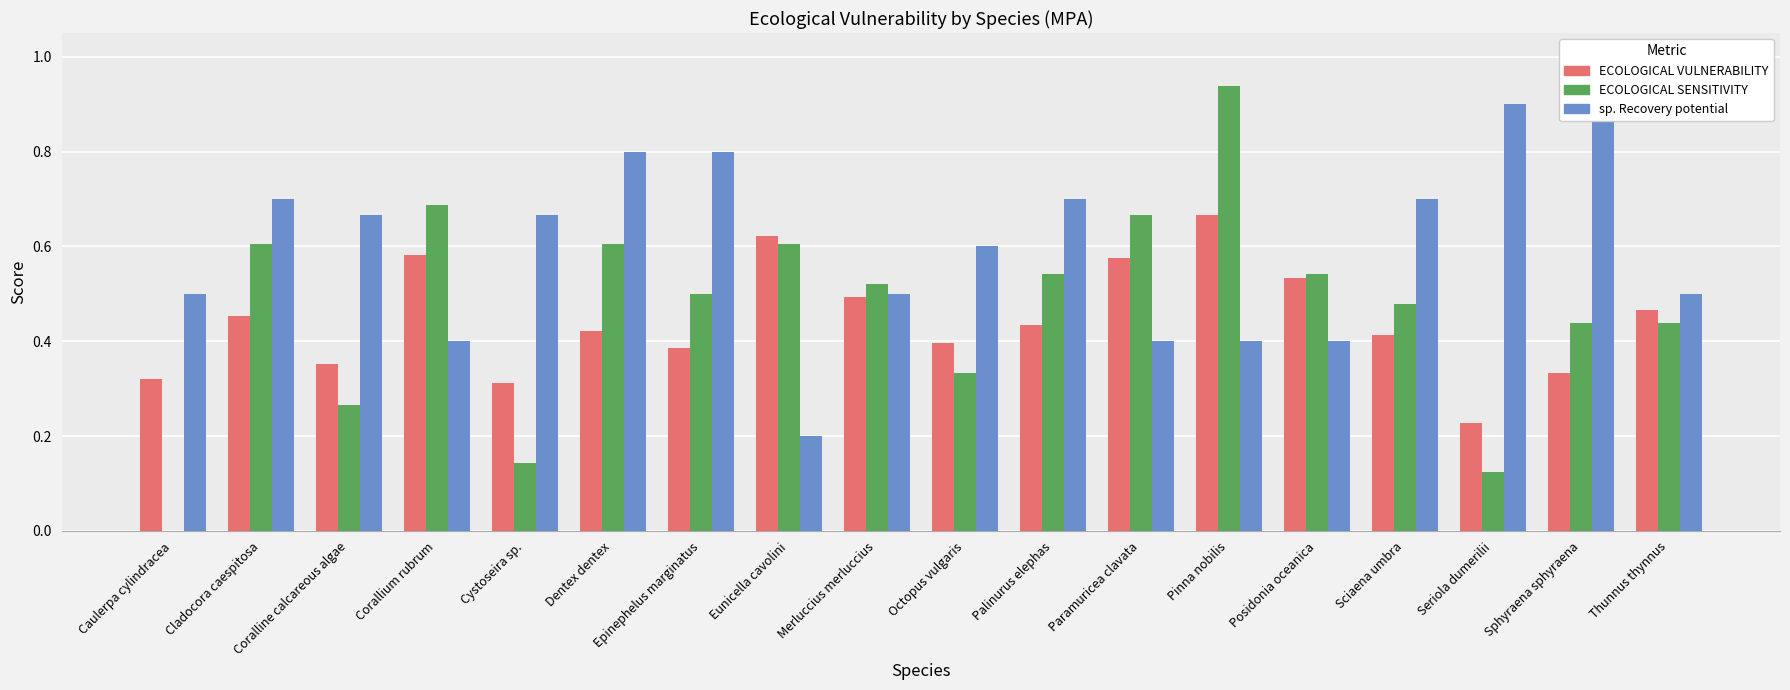

At which category is the sum across all series the highest?

Pinna nobilis